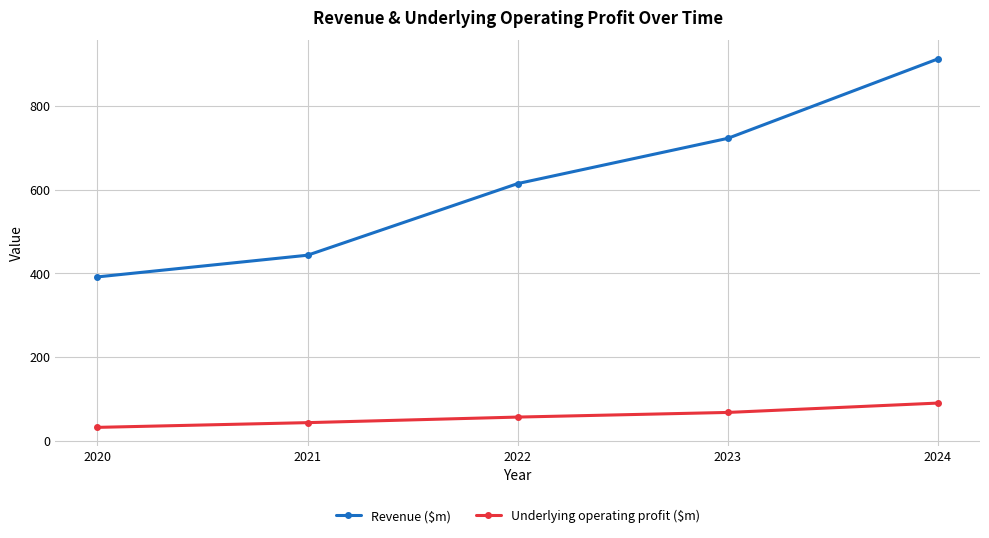

Reading left to right, extract all data points from this chart.

Revenue ($m): 391.4	443.3	614.6	722.8	912.8
Underlying operating profit ($m): 31.6	42.9	56.2	67.3	89.7